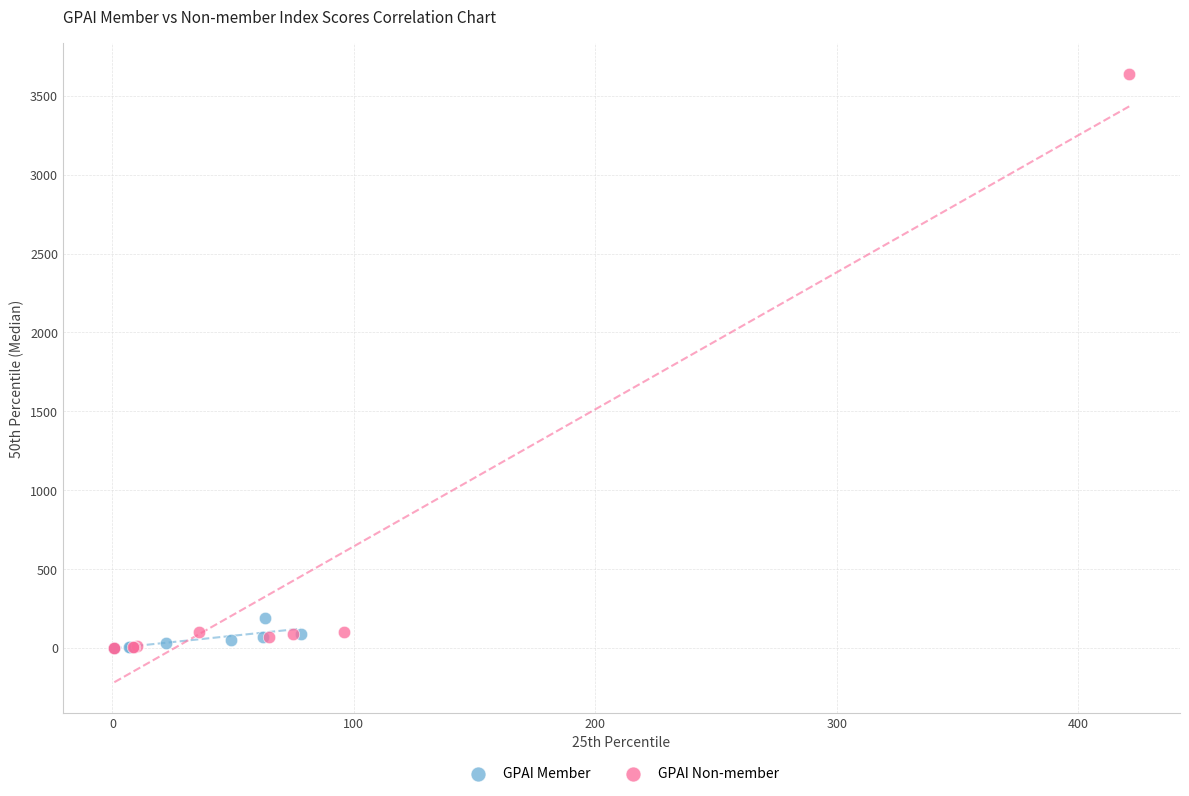

Which series has the widest spread of Y values?

GPAI Non-member